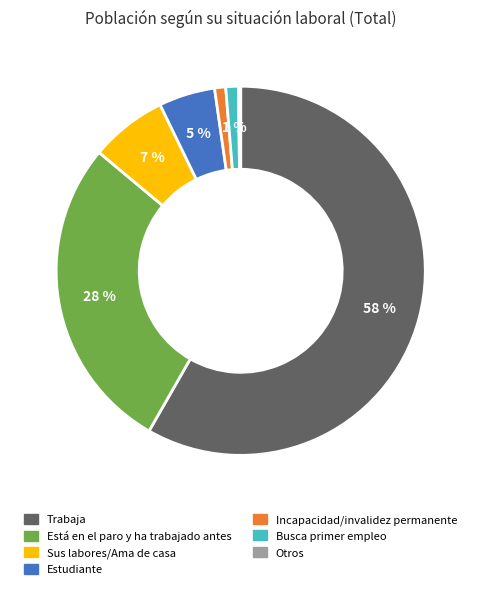

Is there any slice that represents more than half of the pie?

Yes